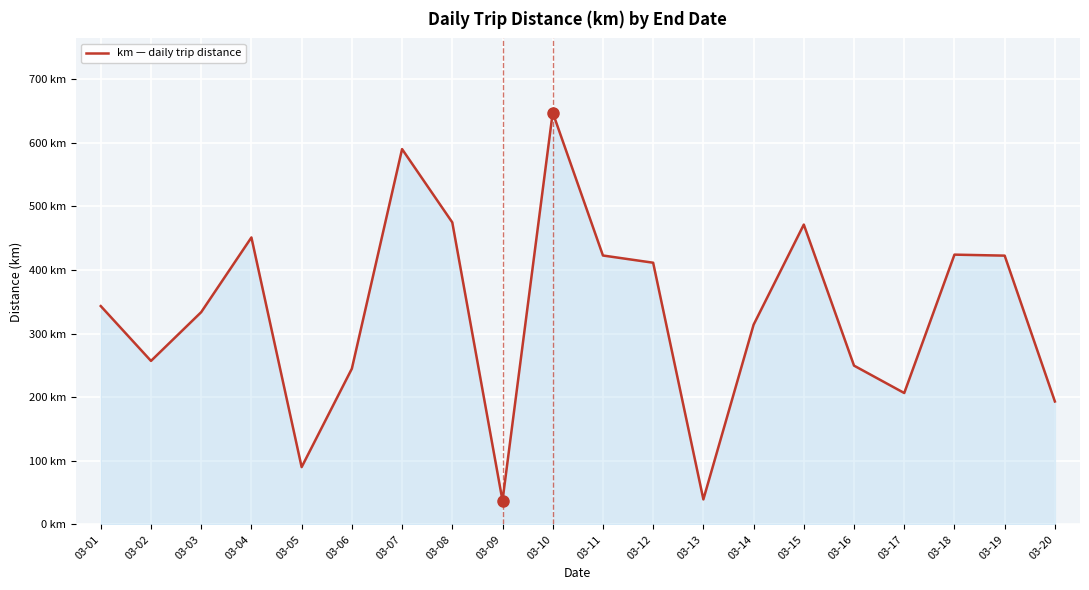

Which has a higher value, 03-07 or 03-04?

03-07